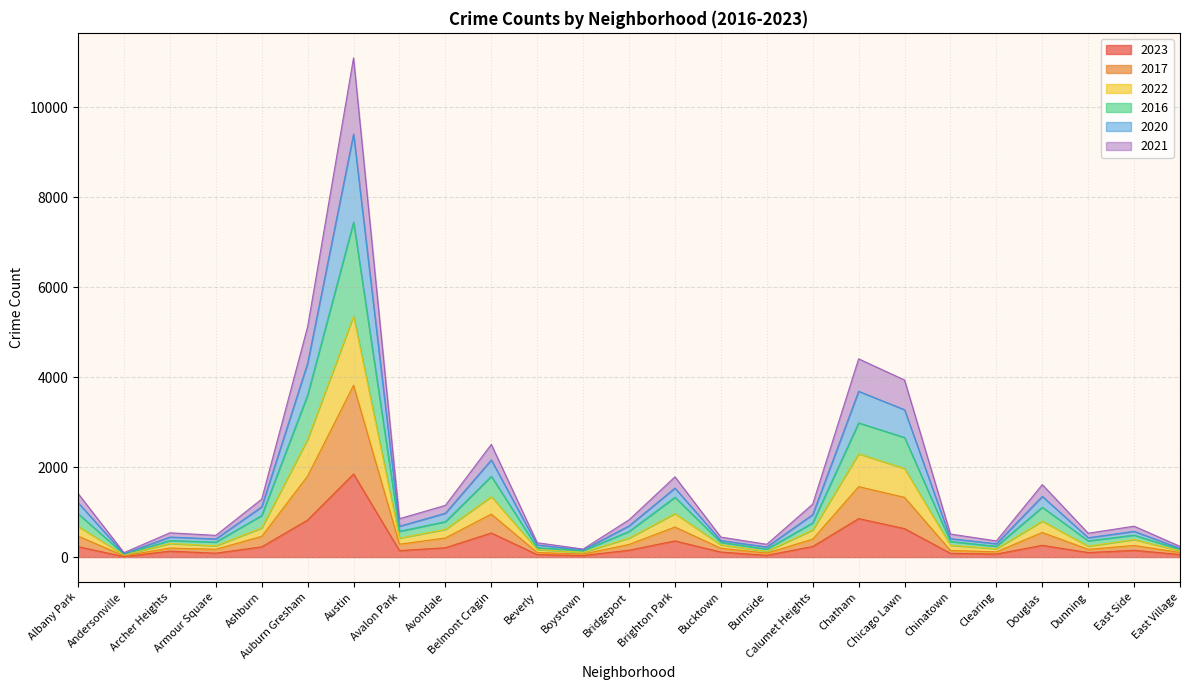

How many lines are shown in the chart?

6